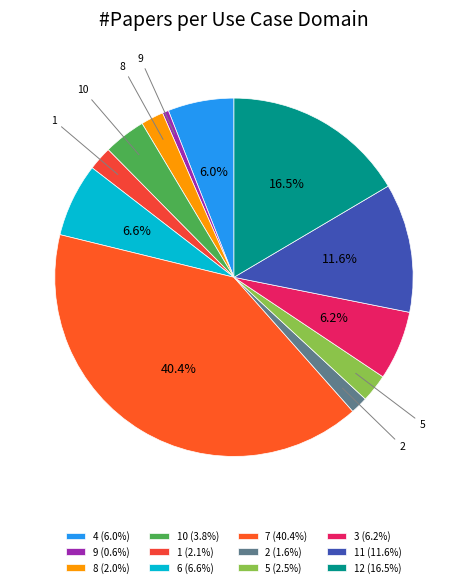

How many segments does this pie chart have?

12